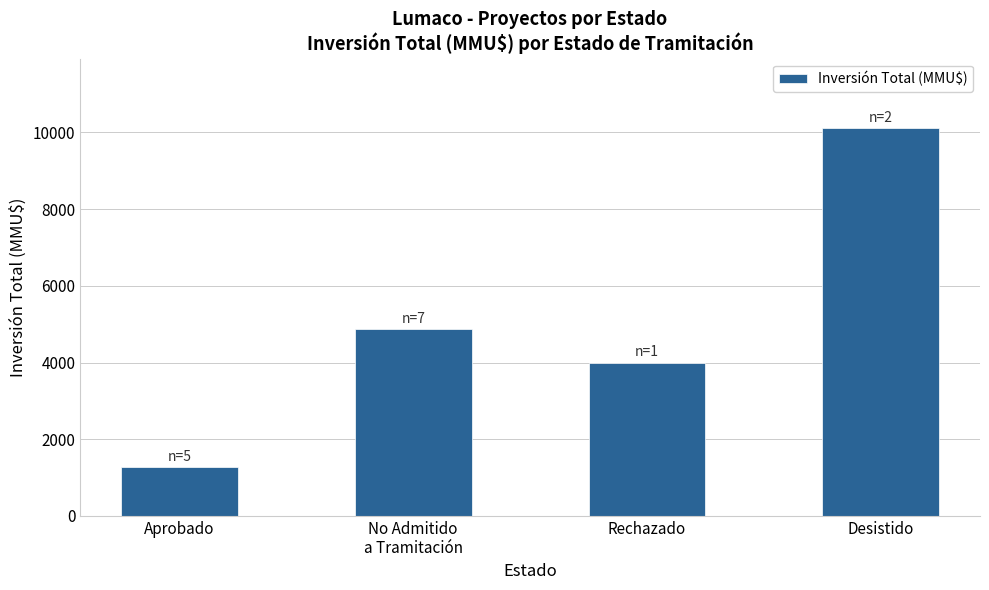

What is the label of the 4th bar from the left?

Desistido